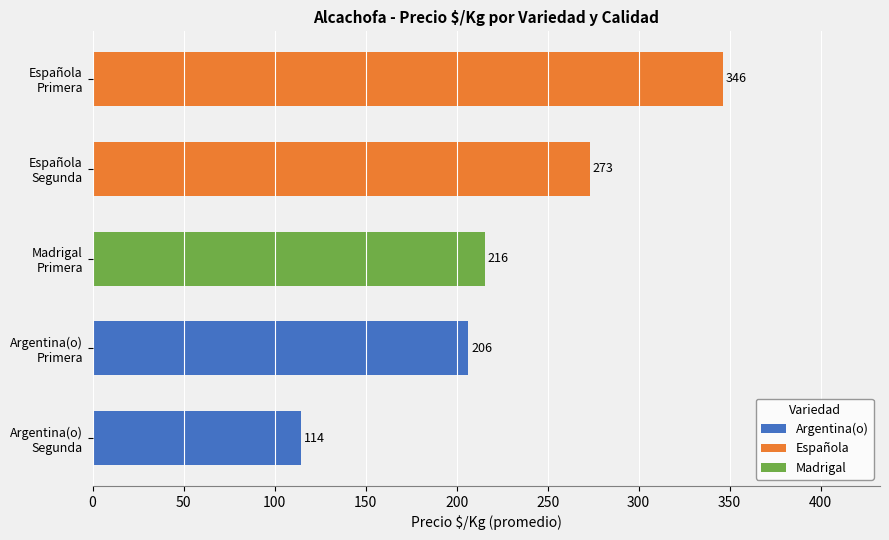

What is the minimum value shown in the chart?

114.5